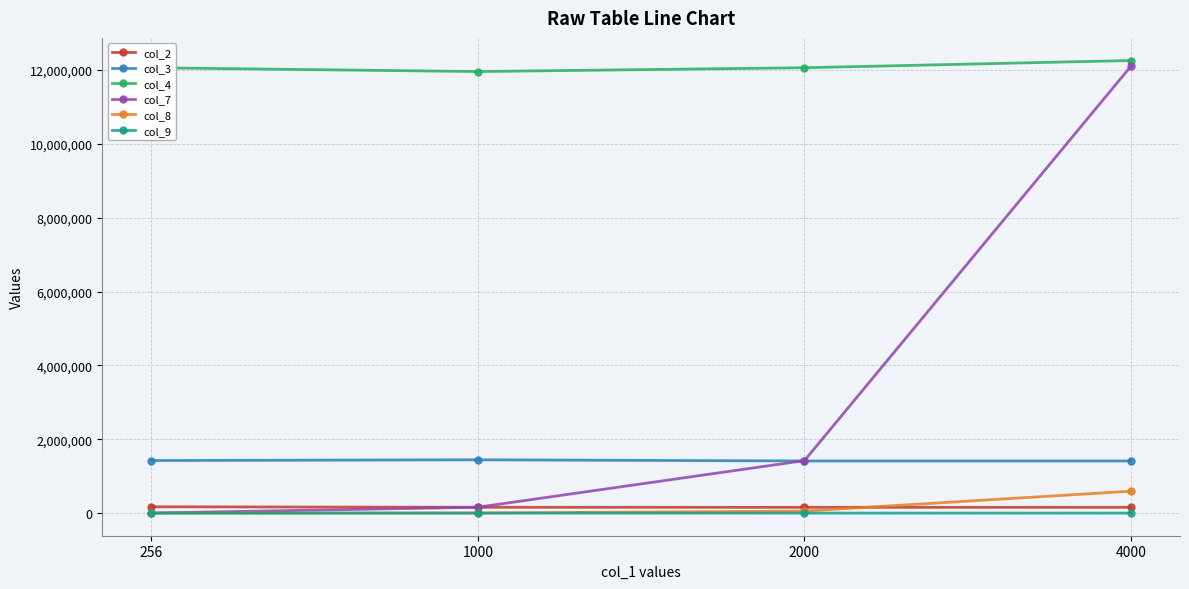

Which series has the largest range (max minus min)?

col_7